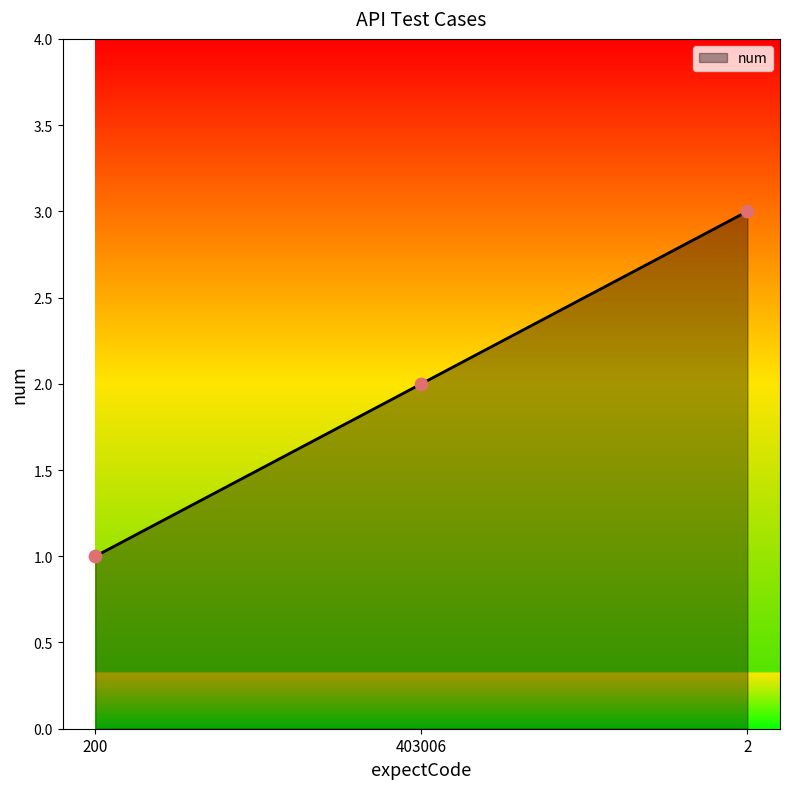

What is the change in value from 200 to 2?

+2